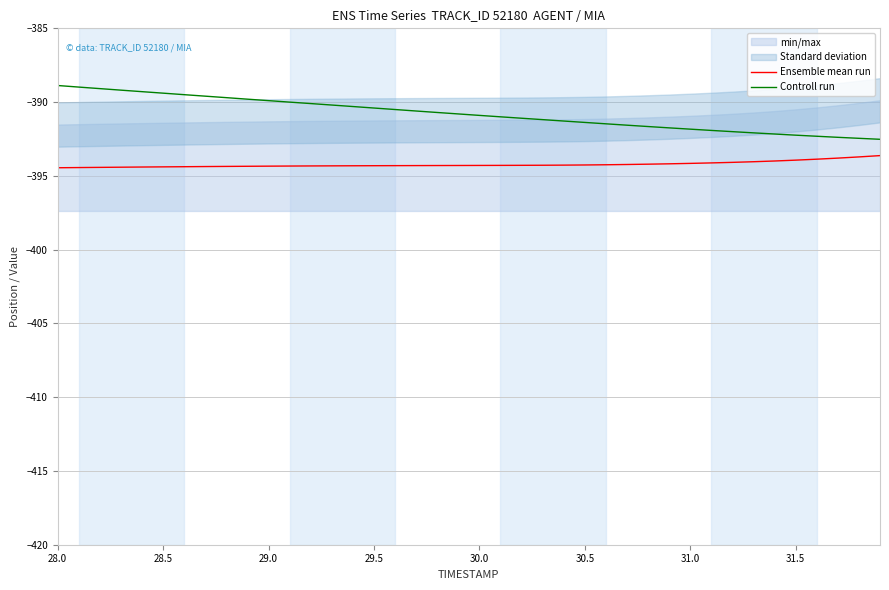

At which category is the sum across all series the highest?

28.0